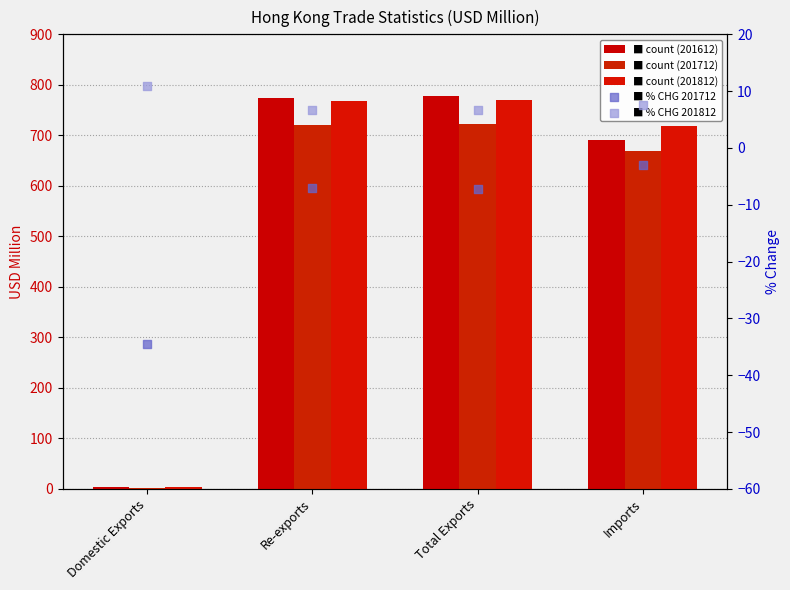

At how many categories does at least one series exceed 2?

4